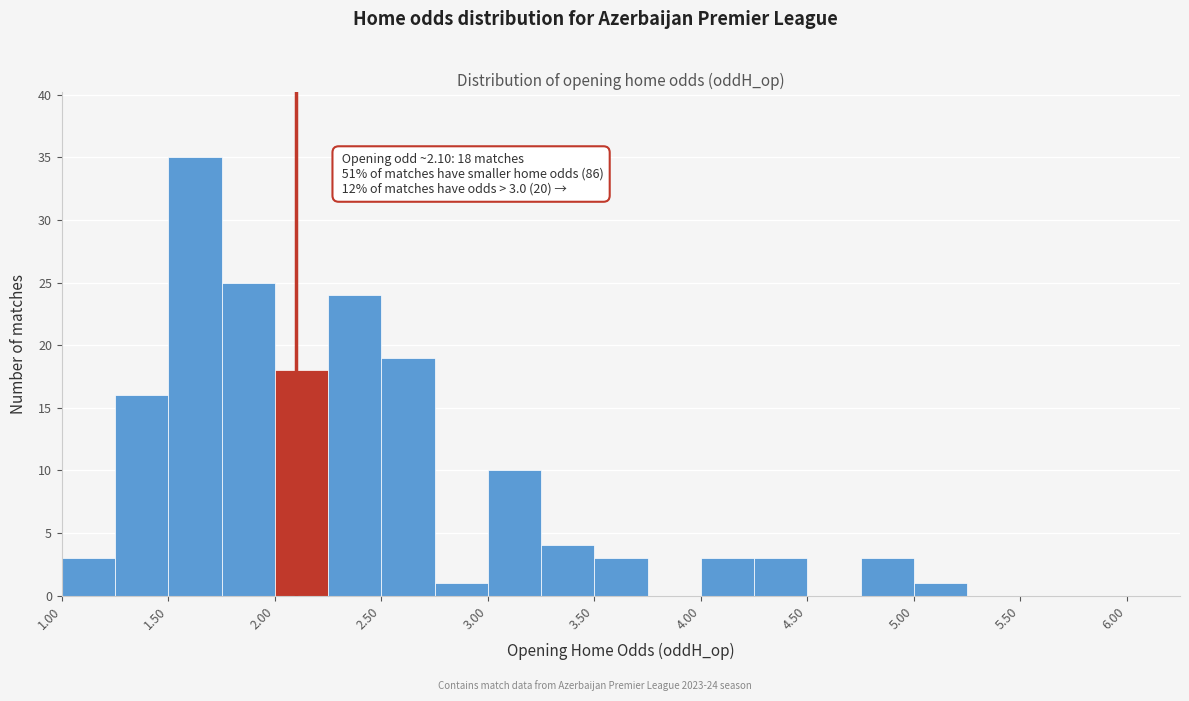

Which range on the x-axis has the tallest bar?

1.50 to 1.75